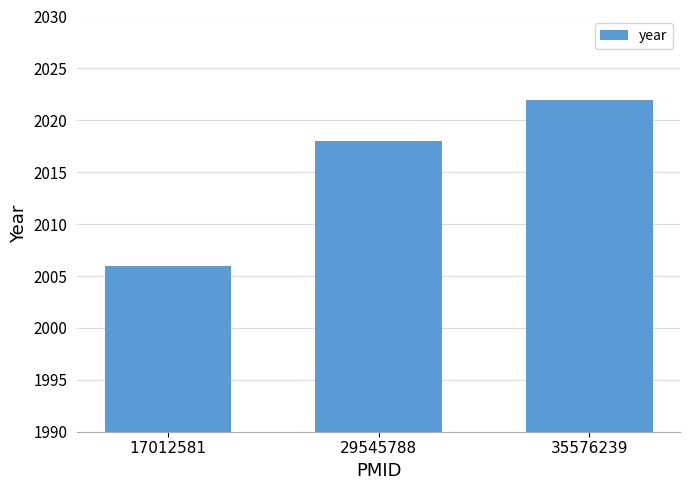

How many data points are less than 2018?

1